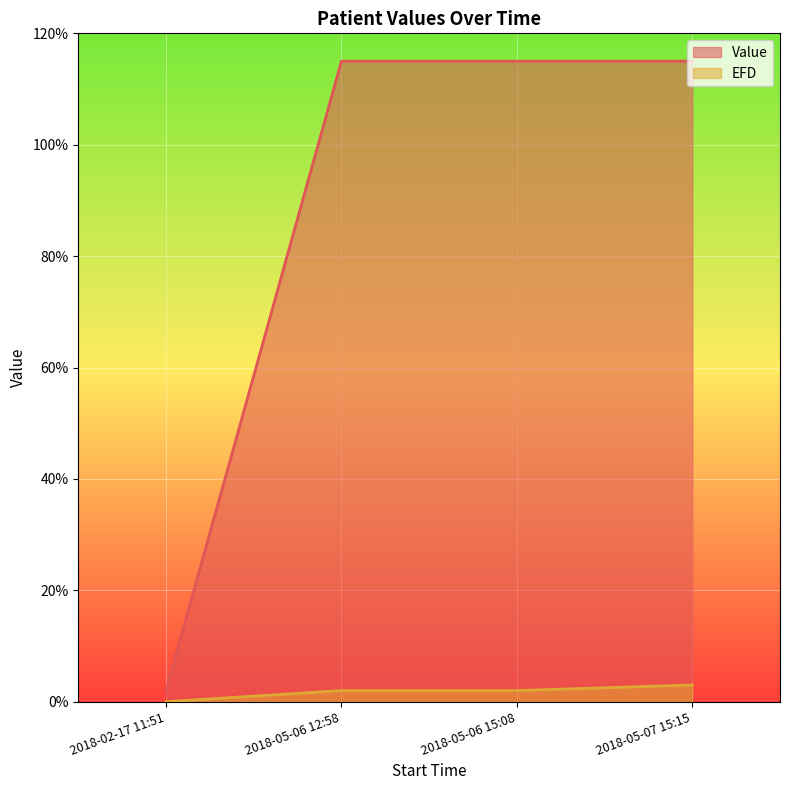

True or false: Value and EFD intersect in this chart.

False